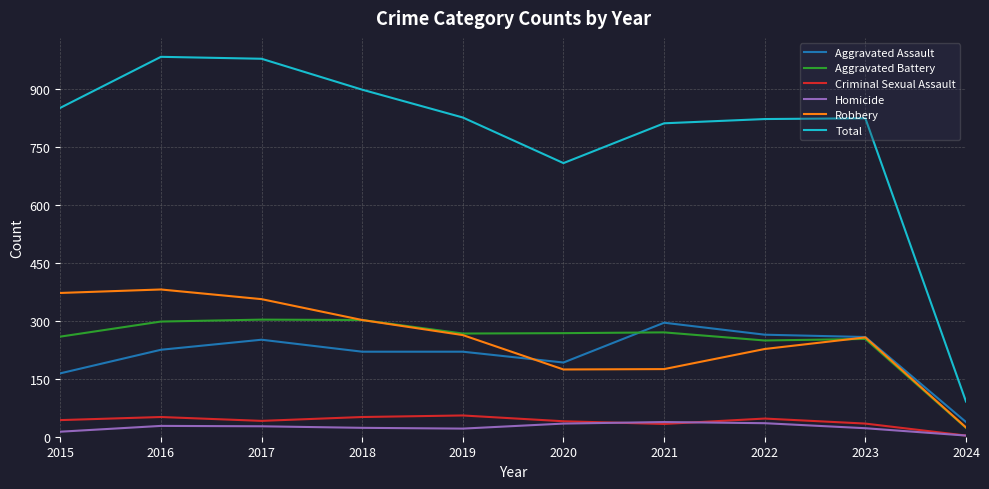

True or false: Robbery and Homicide intersect in this chart.

False